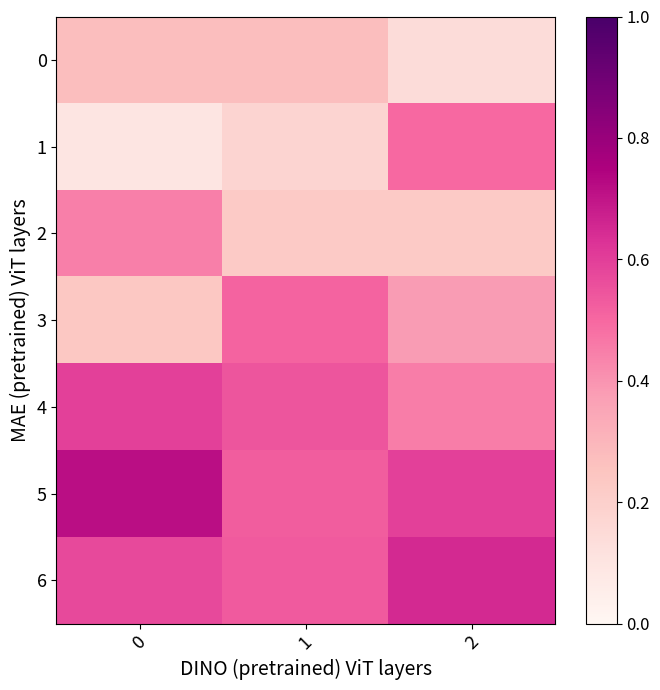

Rank the series at 0 from lowest to highest value.

1, 3, 0, 2, 6, 4, 5